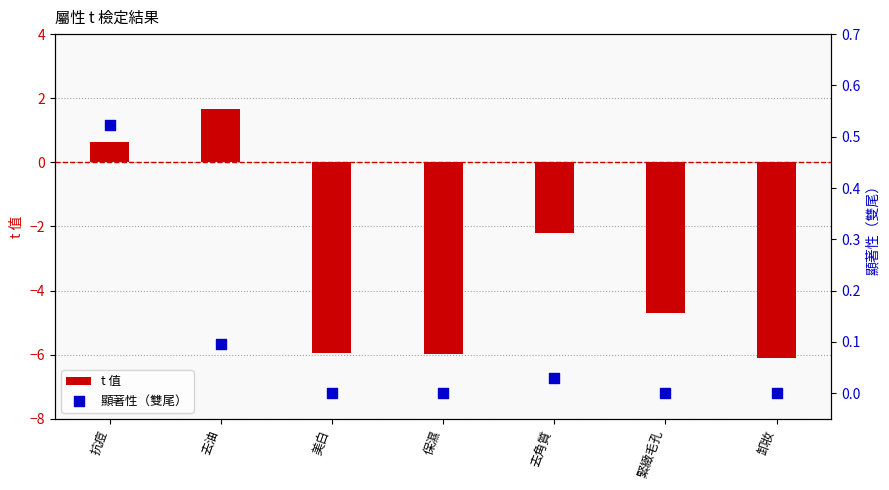

At which category is the sum across all series the highest?

去油